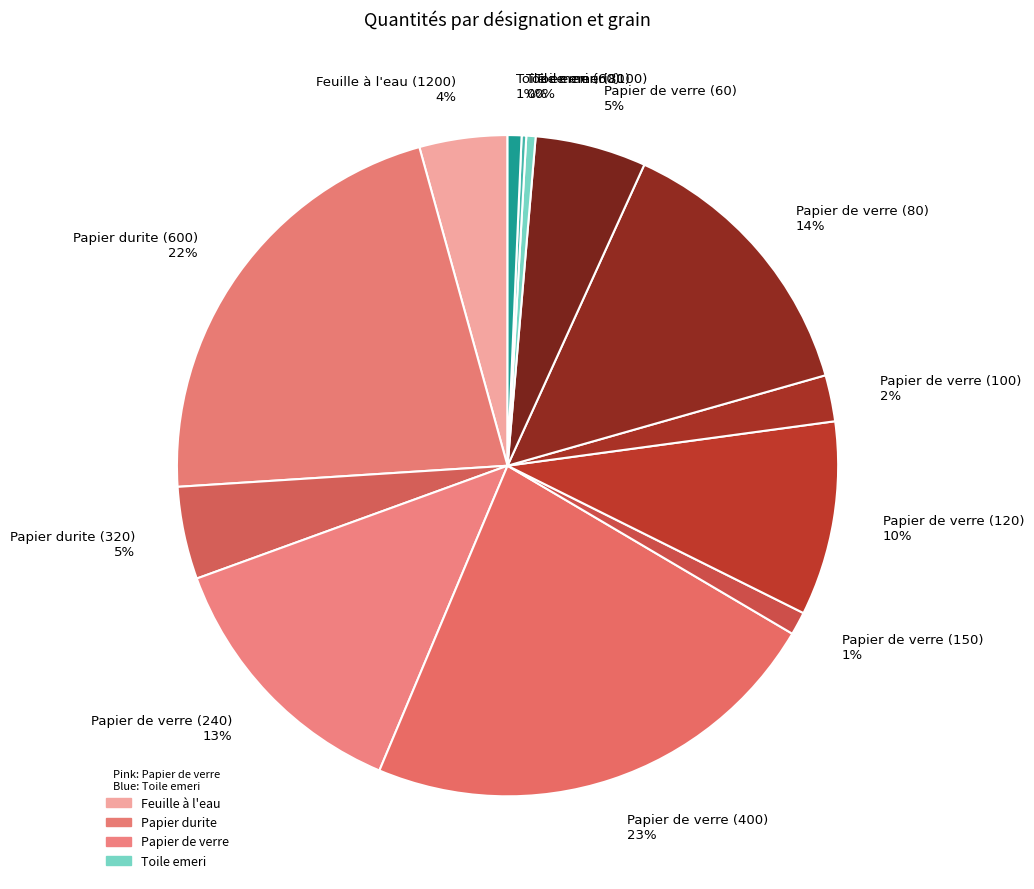

Which category has the biggest portion of the pie?

Papier de verre (400)